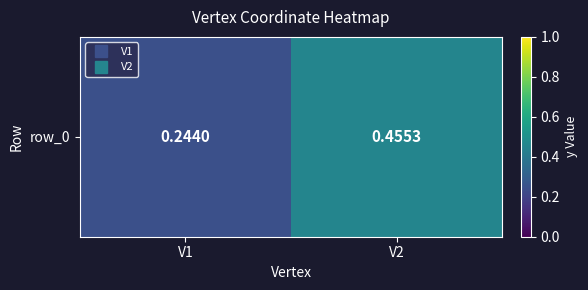

The value at V1 is 0.2. True or false?

False